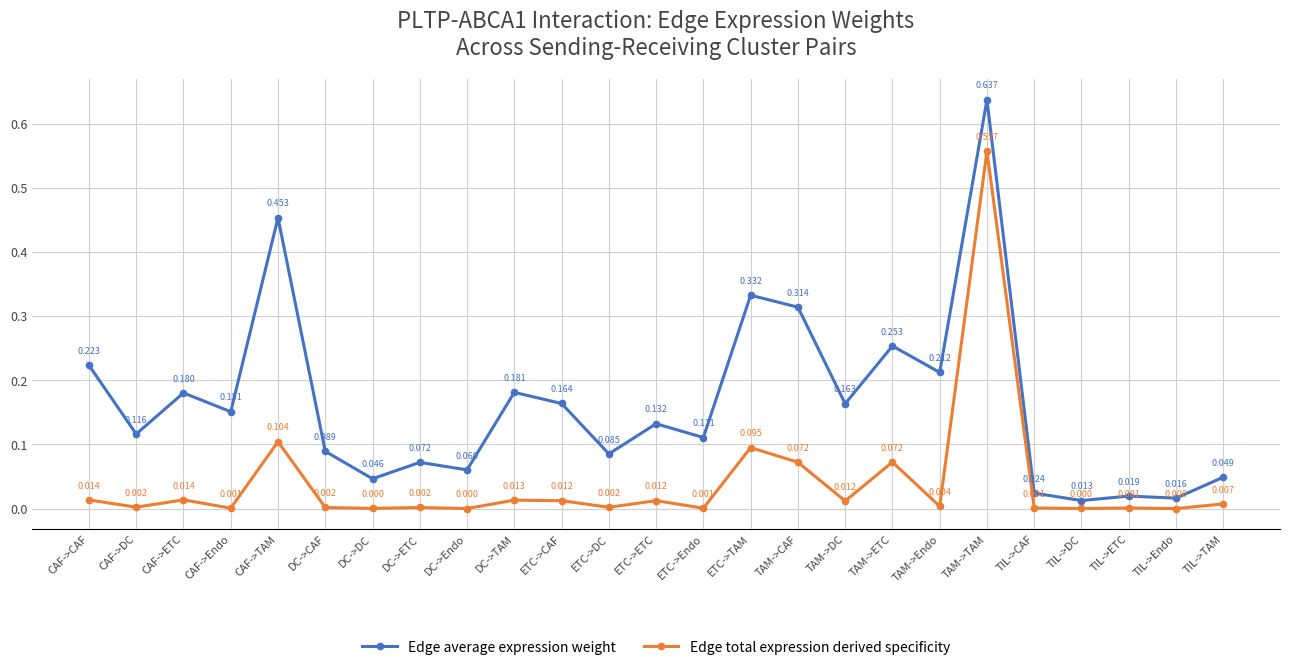

What position from the right is CAF->Endo?

22